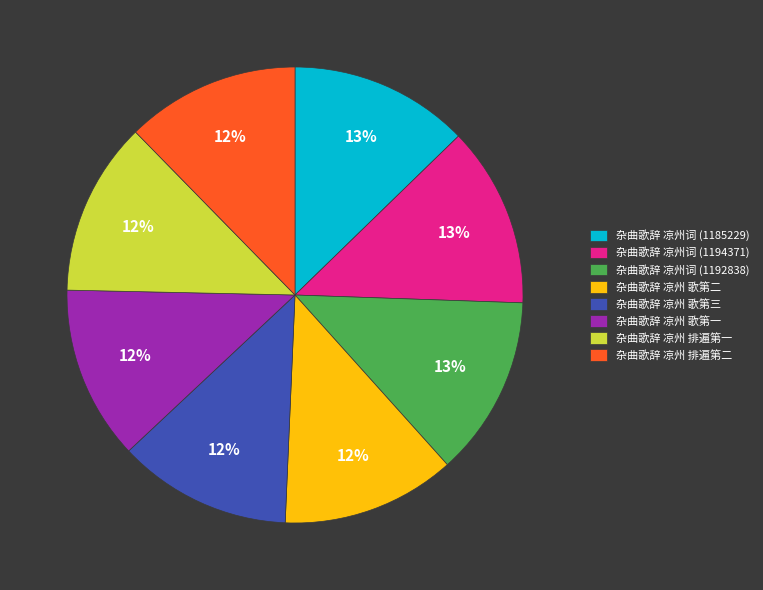

Is 杂曲歌辞 凉州 排遍第二 the majority of the pie?

No